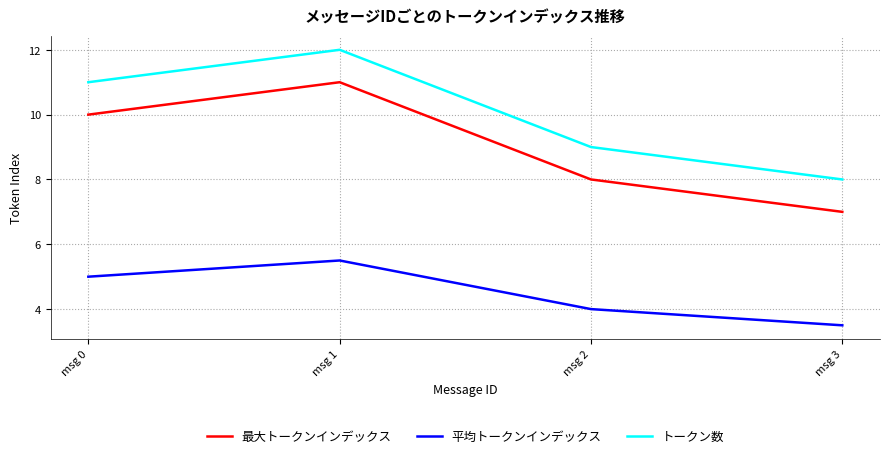

Reading right to left, transcribe all the data shown in this chart.

最大トークンインデックス: 7.0	8.0	11.0	10.0
平均トークンインデックス: 3.5	4.0	5.5	5.0
トークン数: 8.0	9.0	12.0	11.0